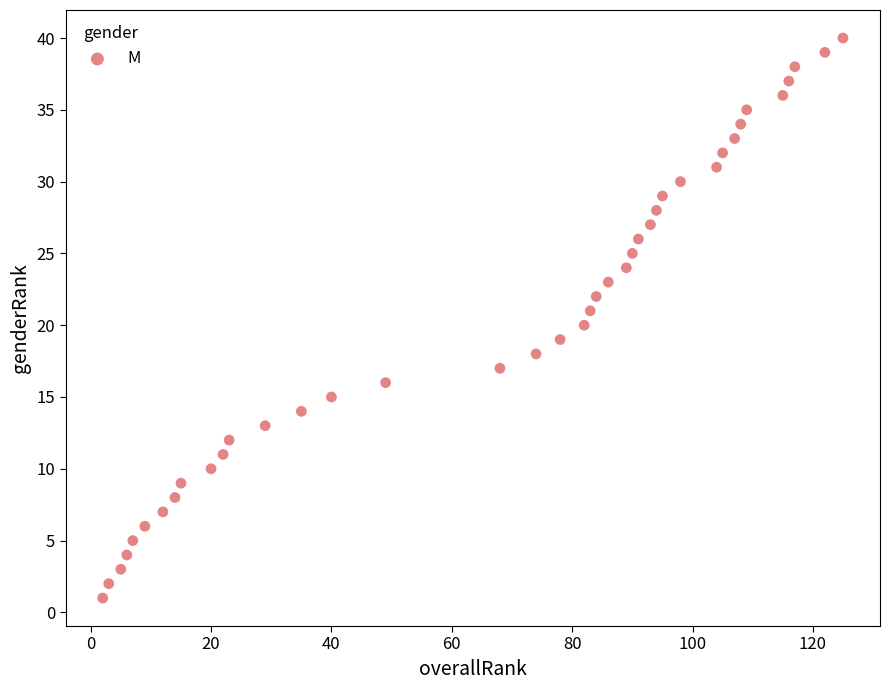

What is the range of X values (max minus min)?

123